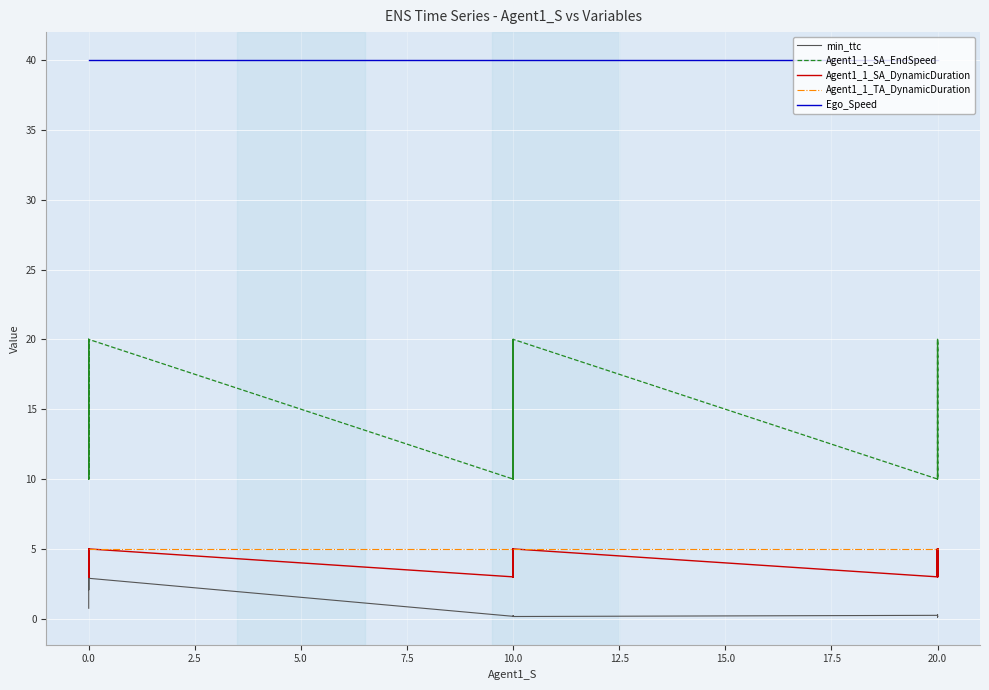

True or false: Agent1_1_TA_DynamicDuration and Ego_Speed cross at least once.

False